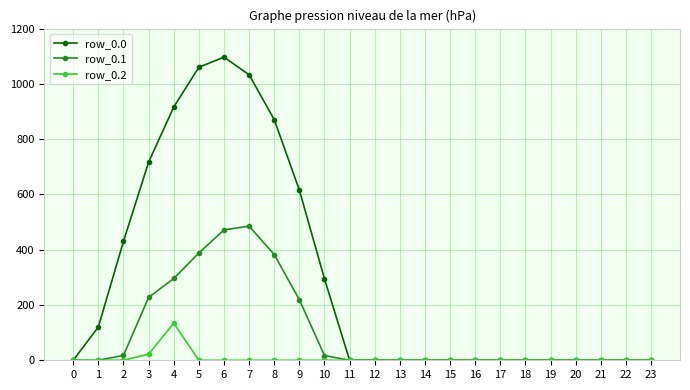

The value of row_0.0 at 8 is 870.6. True or false?

True